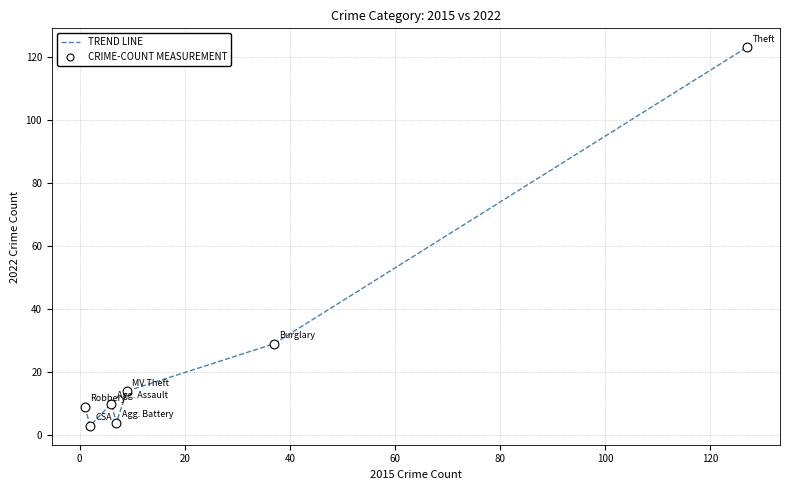

What is the maximum value shown in the chart?

123